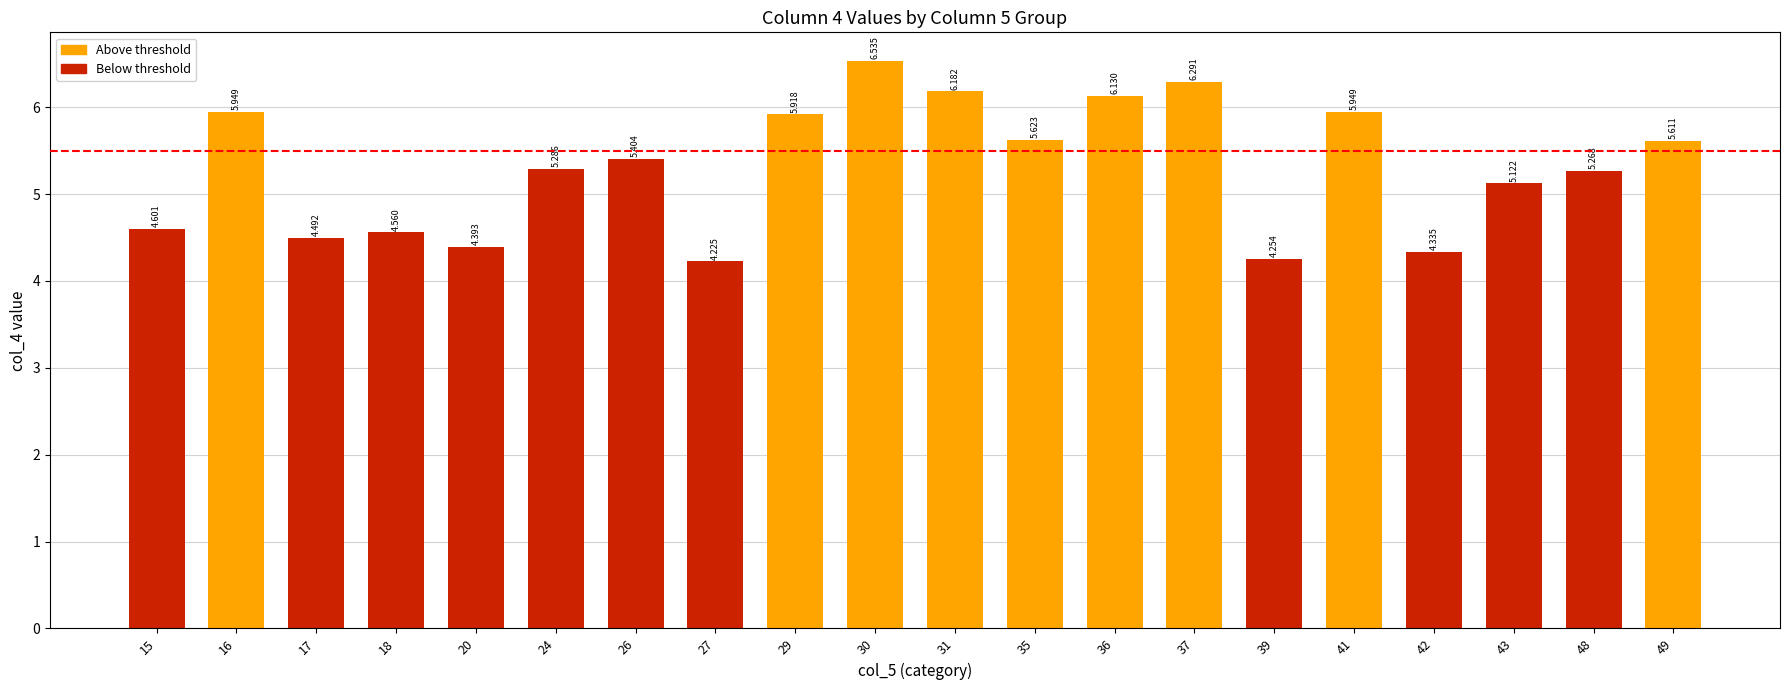

Reading left to right, extract all data points from this chart.

4.6	5.9	4.5	4.6	4.4	5.3	5.4	4.2	5.9	6.5	6.2	5.6	6.1	6.3	4.3	5.9	4.3	5.1	5.3	5.6